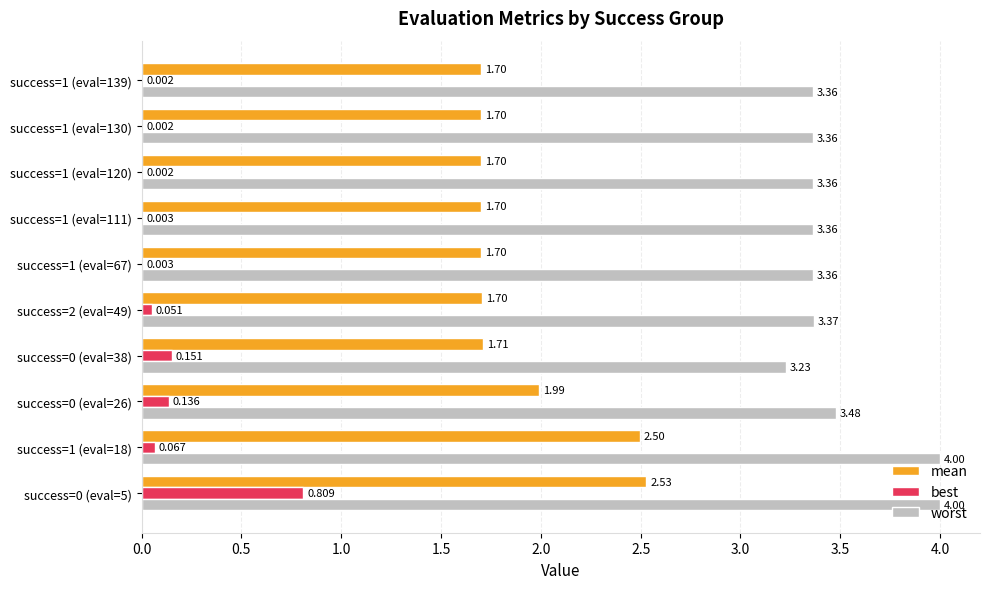

Which series changed the most between success=0 (eval=5) and success=1 (eval=120)?

mean